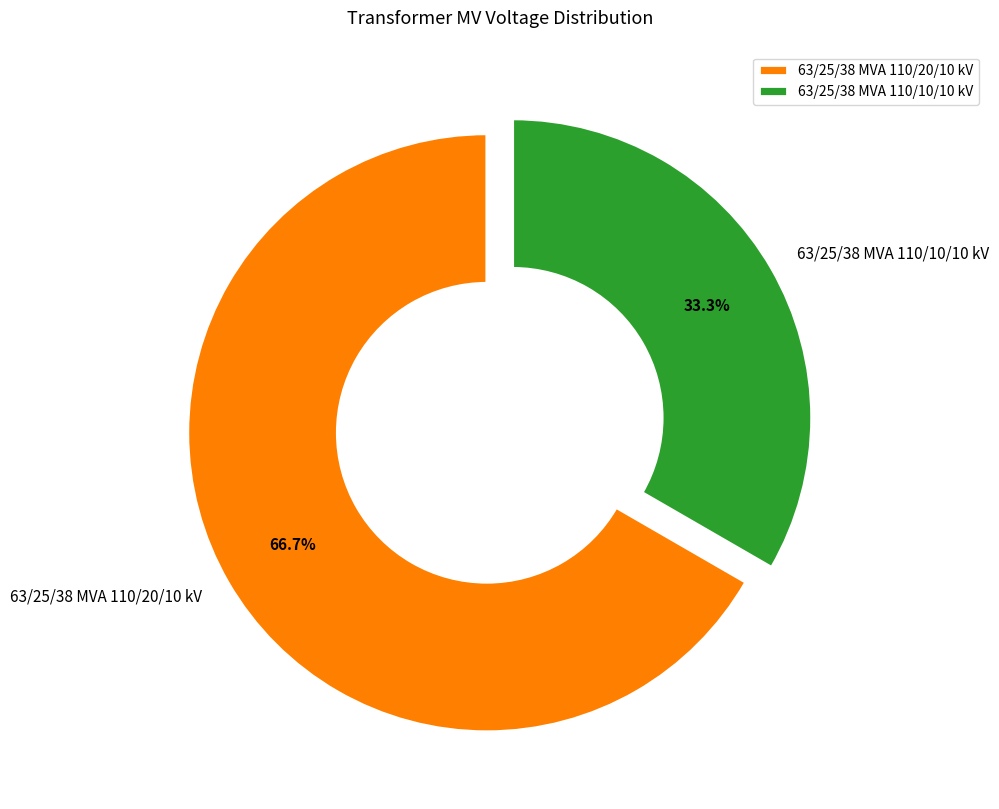

Is it true that 63/25/38 MVA 110/20/10 kV is 67% of the pie?

True